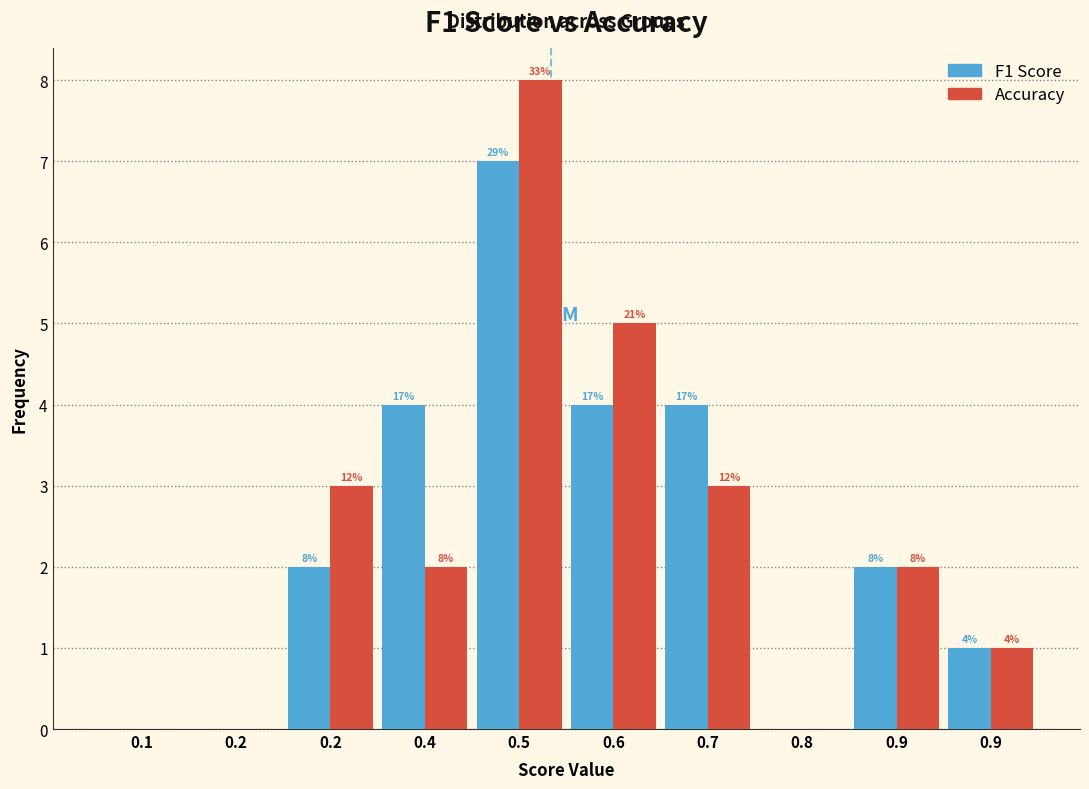

Does the chart contain stacked bars?

No